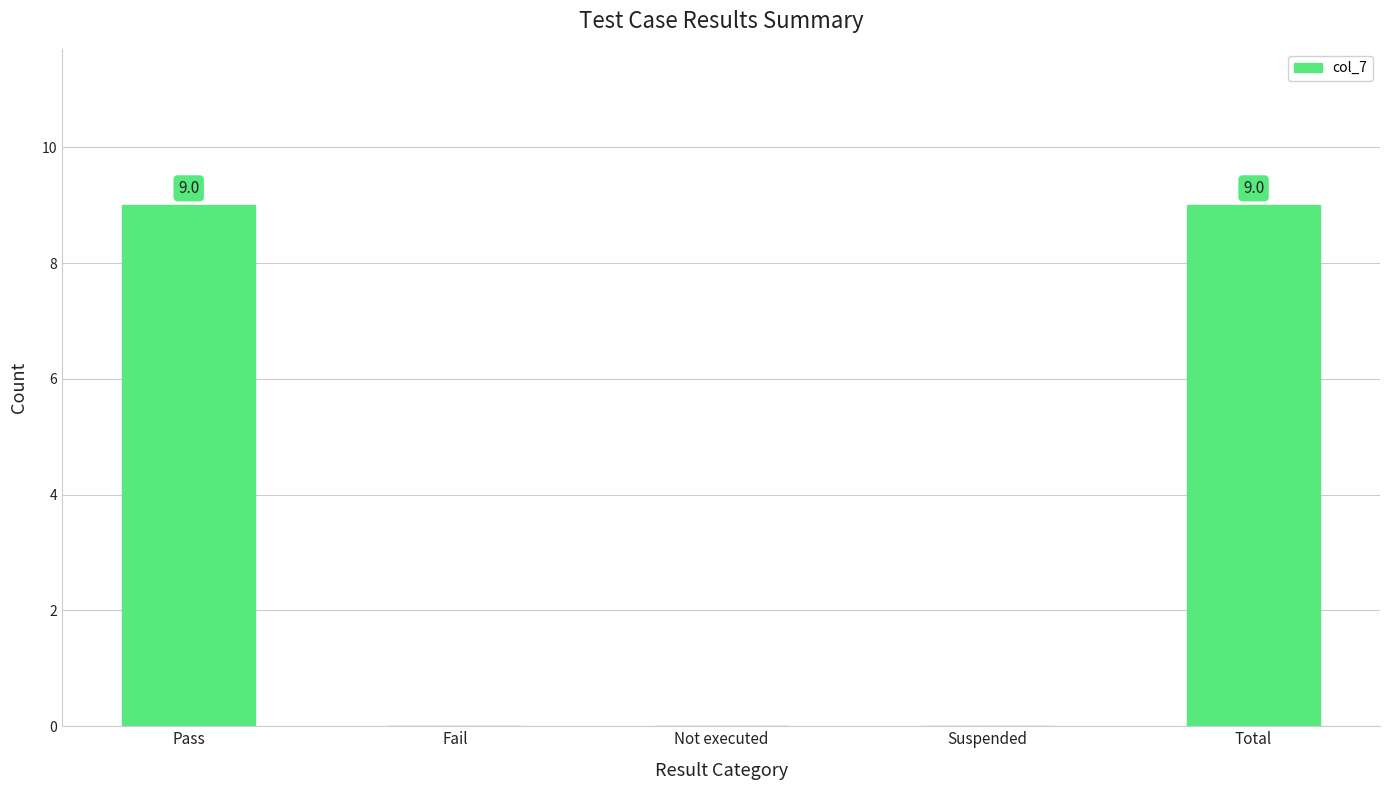

What is the sum of the values at Fail and Pass?

9